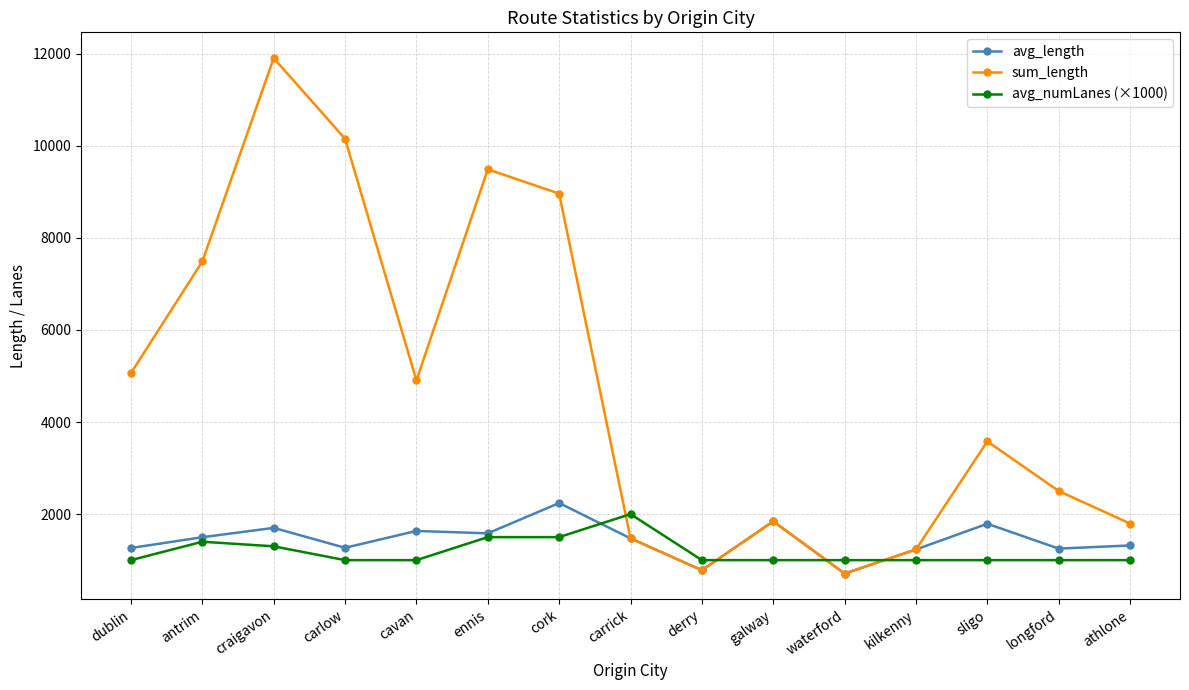

True or false: avg_numLanes (×1000) has more than 0 interior local peaks.

True